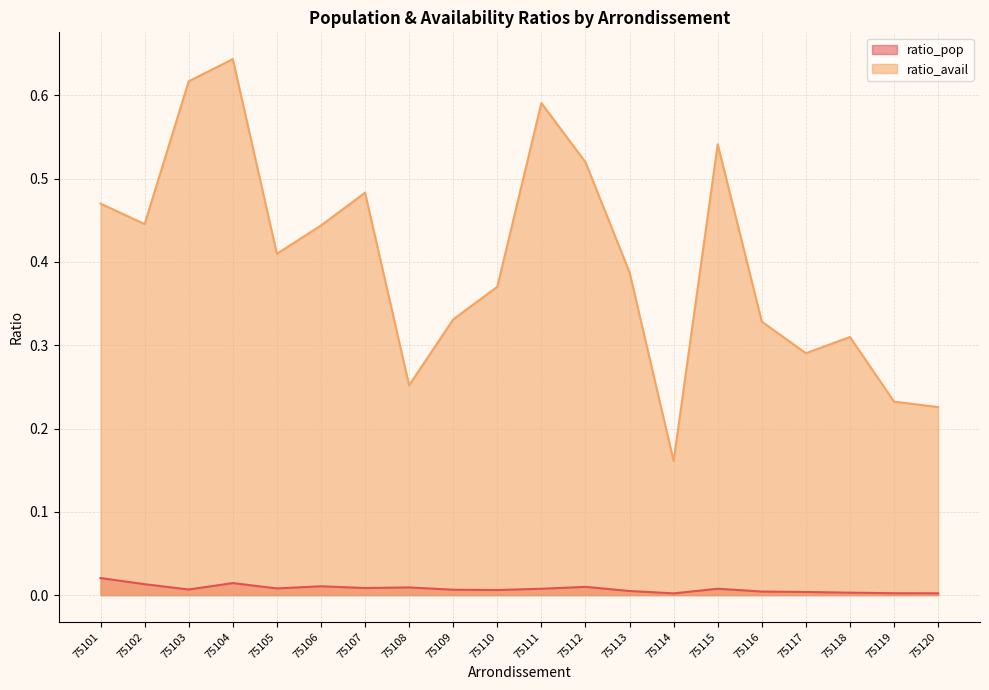

List the series in order of their peak value, highest first.

ratio_avail, ratio_pop